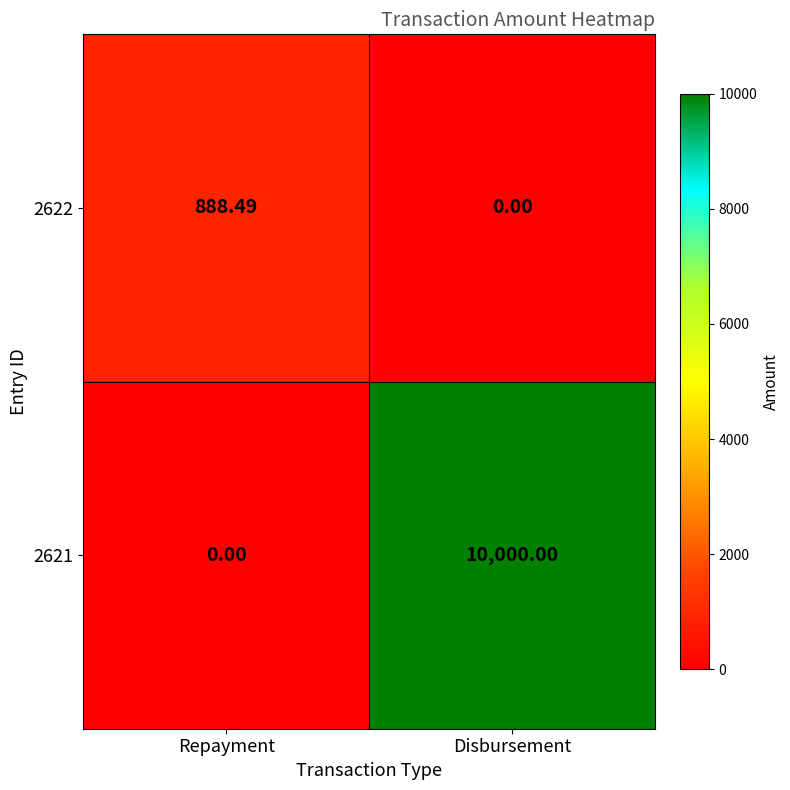

Rank the series at Disbursement from lowest to highest value.

2622, 2621